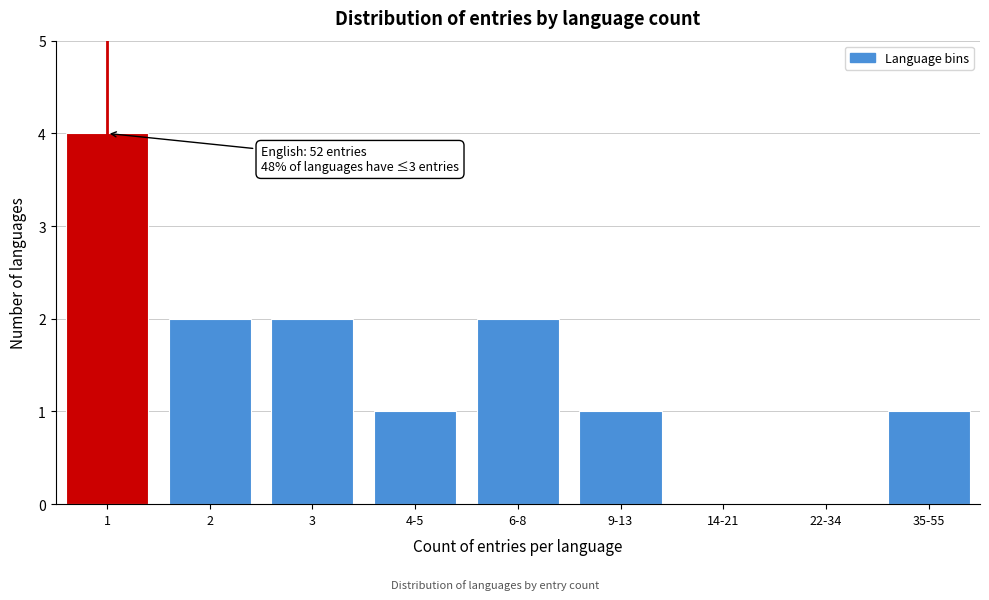

Reading left to right, list all the values displayed in this chart.

1=4	2=2	3=2	4-5=1	6-8=2	9-13=1	14-21=0	22-34=0	35-55=1